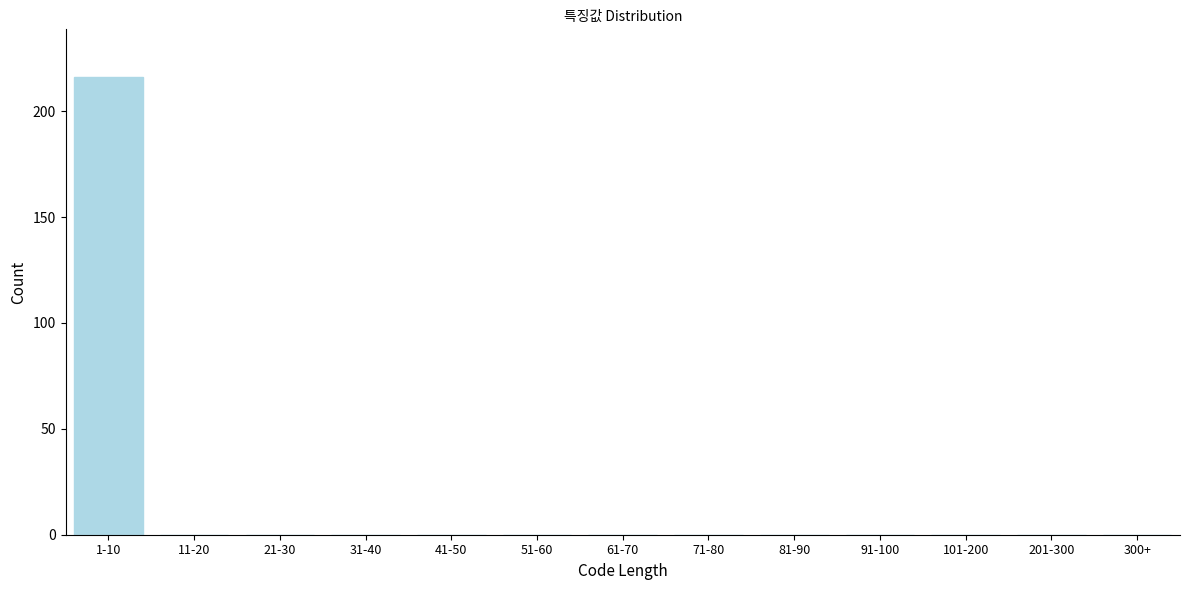

Reading right to left, transcribe all the data shown in this chart.

300+=0	201-300=0	101-200=0	91-100=0	81-90=0	71-80=0	61-70=0	51-60=0	41-50=0	31-40=0	21-30=0	11-20=0	1-10=216